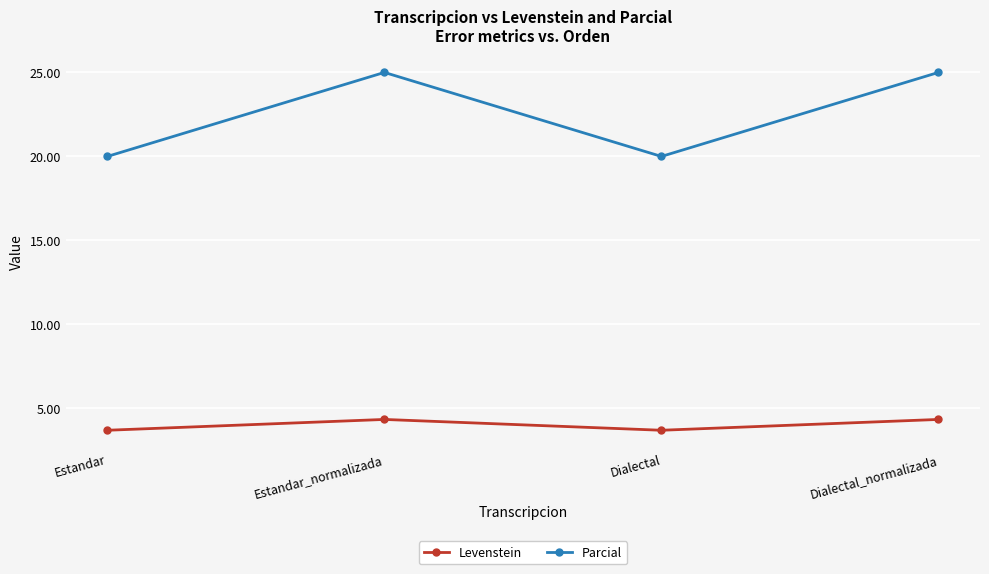

What is the spread (max minus min) of values at Estandar?

16.3